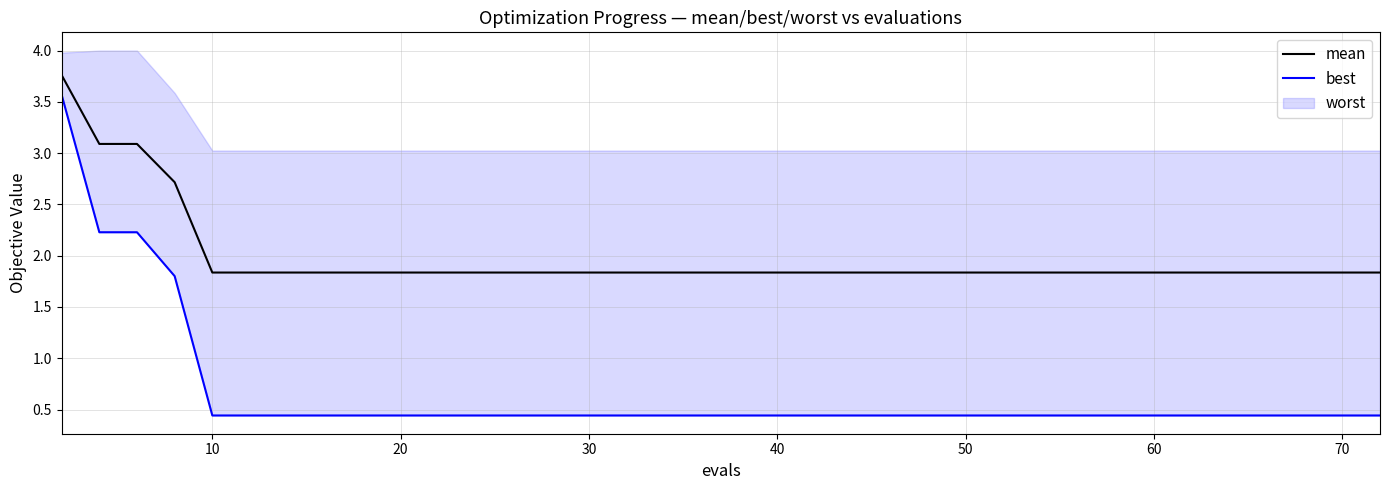

What is the lowest value of the mean series?

1.8